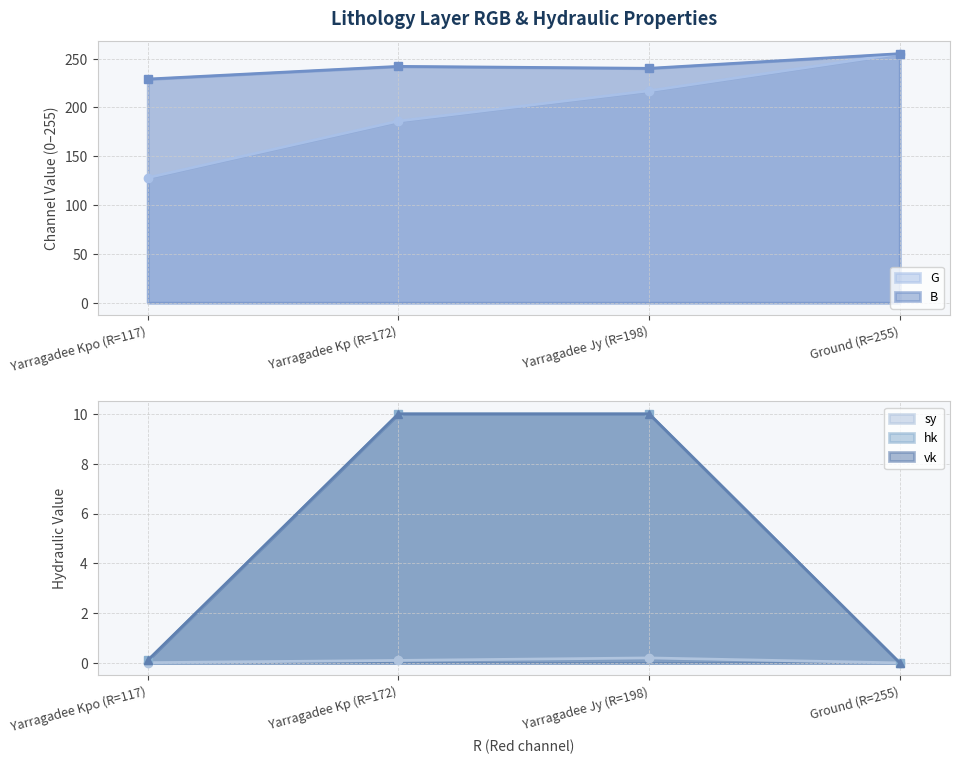

True or false: G and sy cross at least once.

False